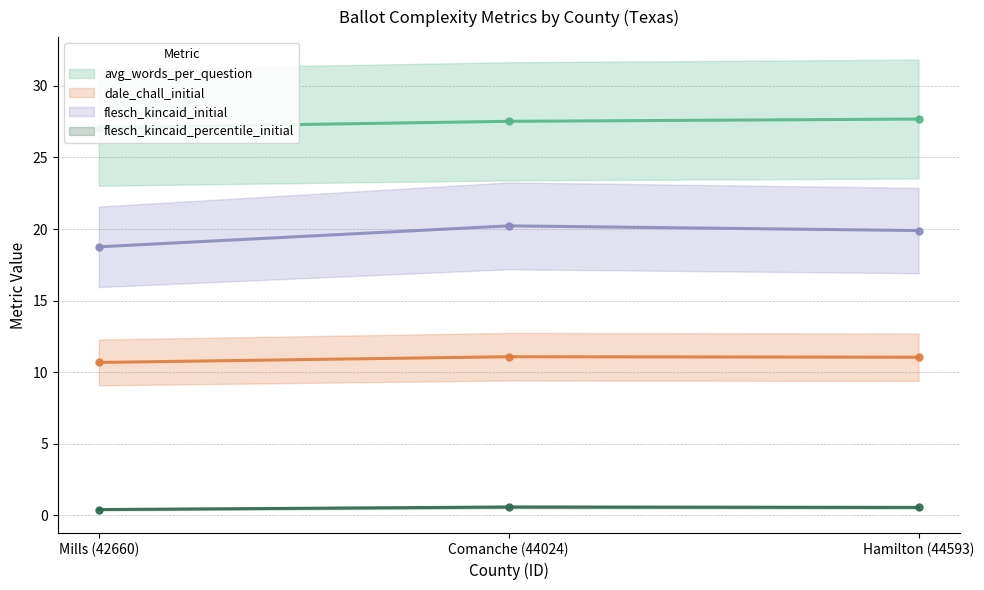

How many flesch_kincaid_percentile_initial values are between 0 and 1?

3